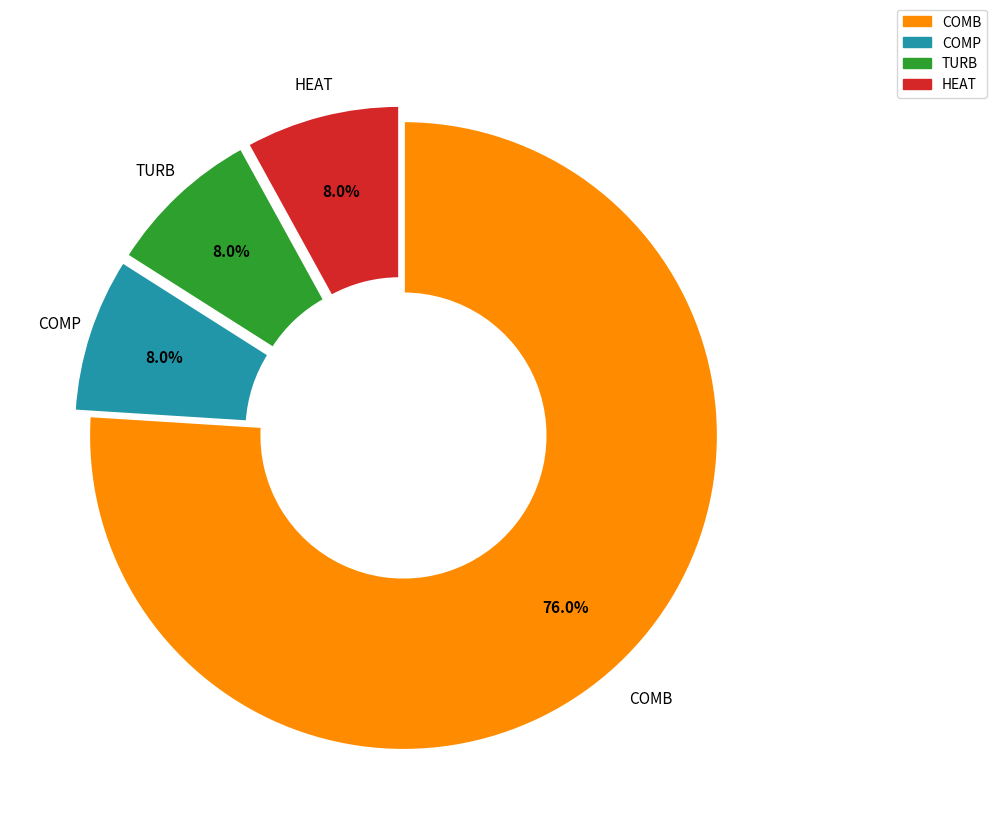

To the nearest percent, what portion does COMB represent?

76%